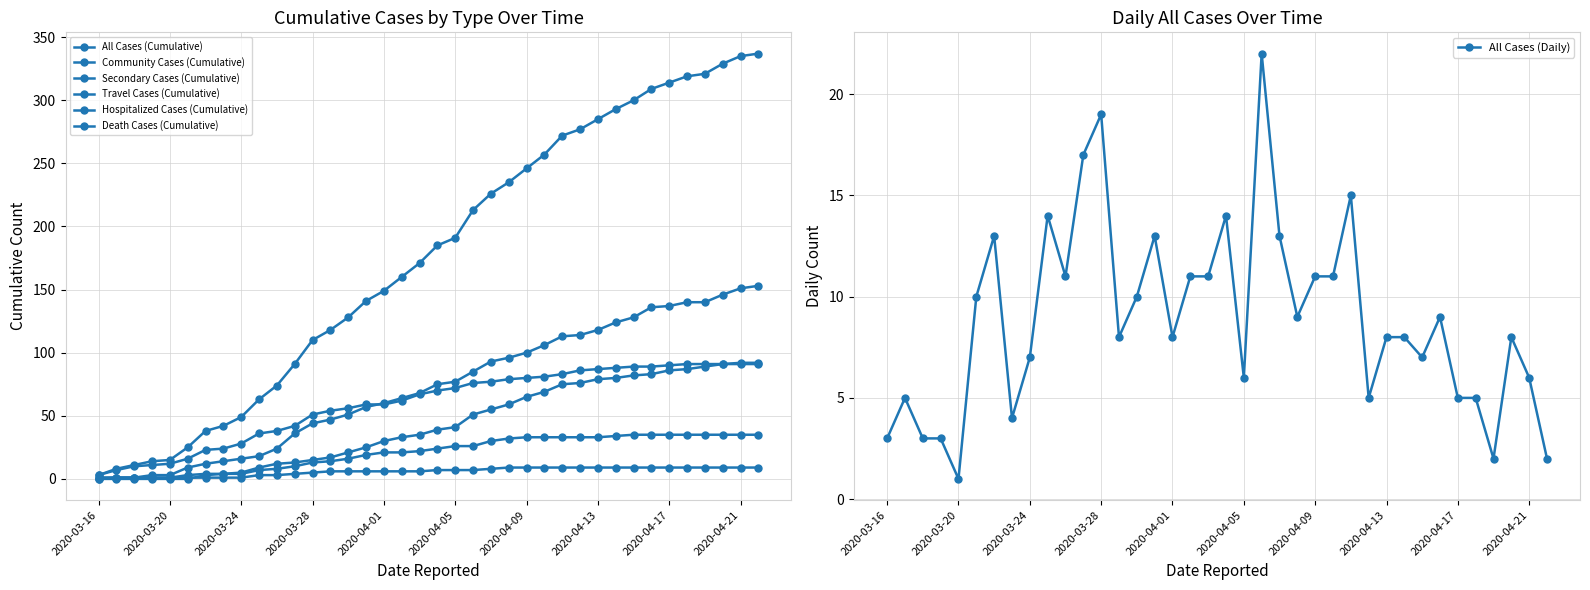

Which series changed the most between 2020-03-25 and 2020-04-21?

All Cases (Cumulative)